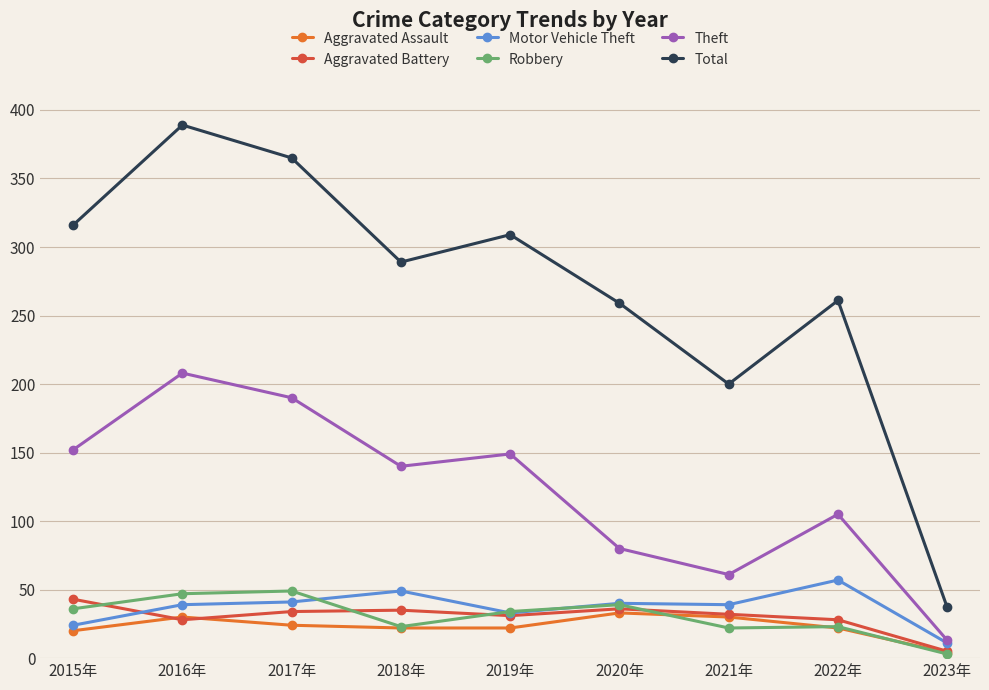

At which category is the sum across all series the highest?

2016年